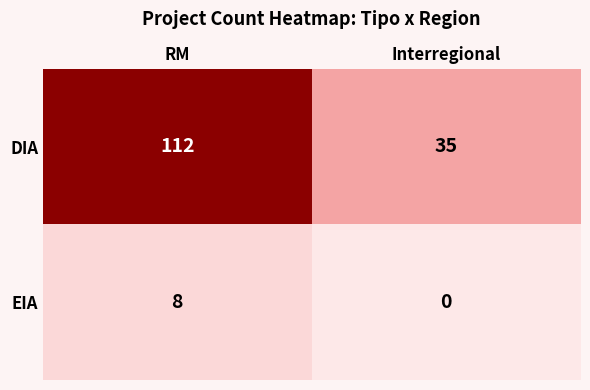

Count the number of data series in this chart.

2